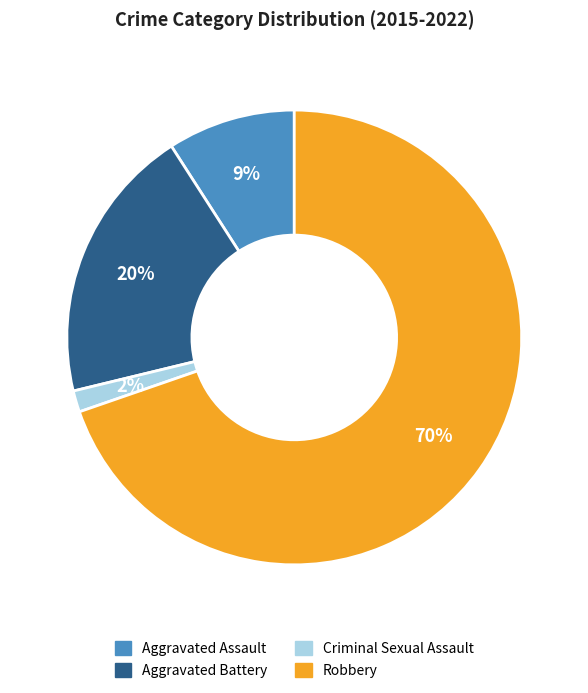

Rank the categories by value from lowest to highest.

Criminal Sexual Assault, Aggravated Assault, Aggravated Battery, Robbery